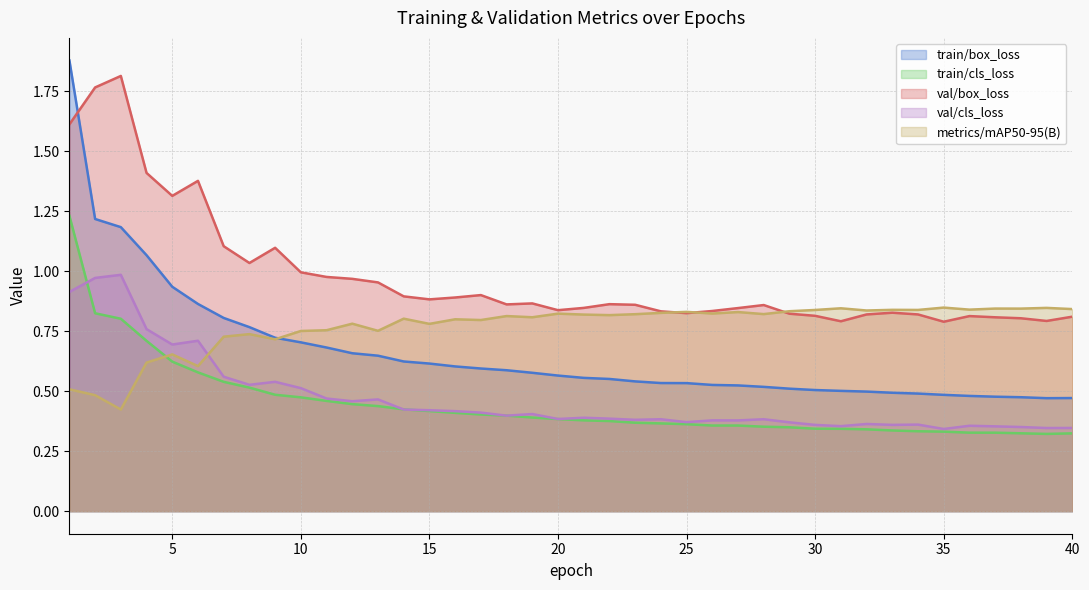

Reading right to left, transcribe all the data shown in this chart.

train/box_loss: 0.5	0.5	0.5	0.5	0.5	0.5	0.5	0.5	0.5	0.5	0.5	0.5	0.5	0.5	0.5	0.5	0.5	0.5	0.6	0.6	0.6	0.6	0.6	0.6	0.6	0.6	0.6	0.6	0.7	0.7	0.7	0.7	0.8	0.8	0.9	0.9	1.1	1.2	1.2	1.9
train/cls_loss: 0.3	0.3	0.3	0.3	0.3	0.3	0.3	0.3	0.3	0.3	0.3	0.3	0.4	0.4	0.4	0.4	0.4	0.4	0.4	0.4	0.4	0.4	0.4	0.4	0.4	0.4	0.4	0.4	0.4	0.5	0.5	0.5	0.5	0.5	0.6	0.6	0.7	0.8	0.8	1.2
val/box_loss: 0.8	0.8	0.8	0.8	0.8	0.8	0.8	0.8	0.8	0.8	0.8	0.8	0.9	0.8	0.8	0.8	0.8	0.9	0.9	0.8	0.8	0.9	0.9	0.9	0.9	0.9	0.9	1.0	1.0	1.0	1.0	1.1	1.0	1.1	1.4	1.3	1.4	1.8	1.8	1.6
val/cls_loss: 0.3	0.3	0.4	0.4	0.4	0.3	0.4	0.4	0.4	0.4	0.4	0.4	0.4	0.4	0.4	0.4	0.4	0.4	0.4	0.4	0.4	0.4	0.4	0.4	0.4	0.4	0.4	0.5	0.5	0.5	0.5	0.5	0.5	0.6	0.7	0.7	0.8	1.0	1.0	0.9
metrics/mAP50-95(B): 0.8	0.8	0.8	0.8	0.8	0.8	0.8	0.8	0.8	0.8	0.8	0.8	0.8	0.8	0.8	0.8	0.8	0.8	0.8	0.8	0.8	0.8	0.8	0.8	0.8	0.8	0.8	0.8	0.8	0.8	0.8	0.7	0.7	0.7	0.6	0.7	0.6	0.4	0.5	0.5